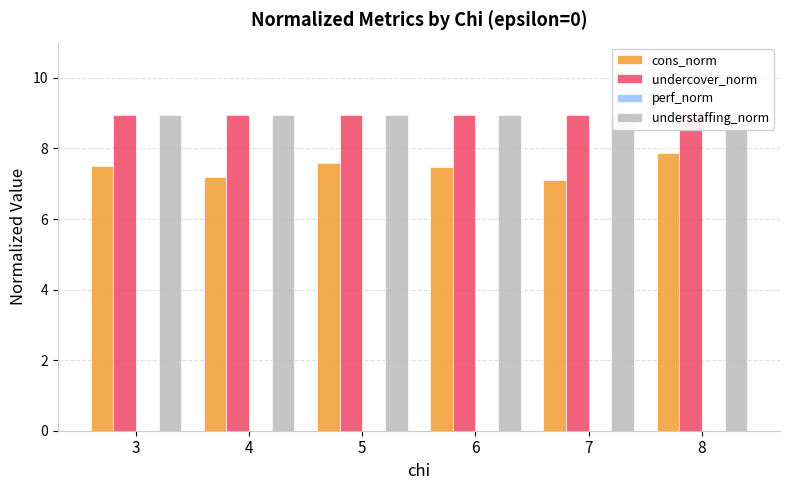

Rank the series at 7 from highest to lowest value.

undercover_norm, understaffing_norm, cons_norm, perf_norm